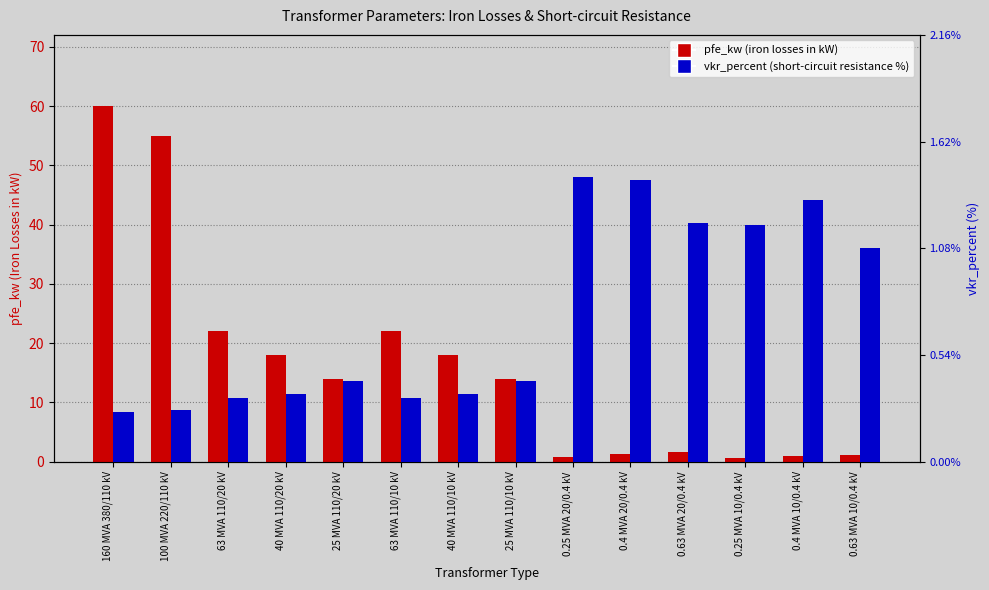

What value does the vkr_percent series have at 0.4 MVA 20/0.4 kV?

1.4